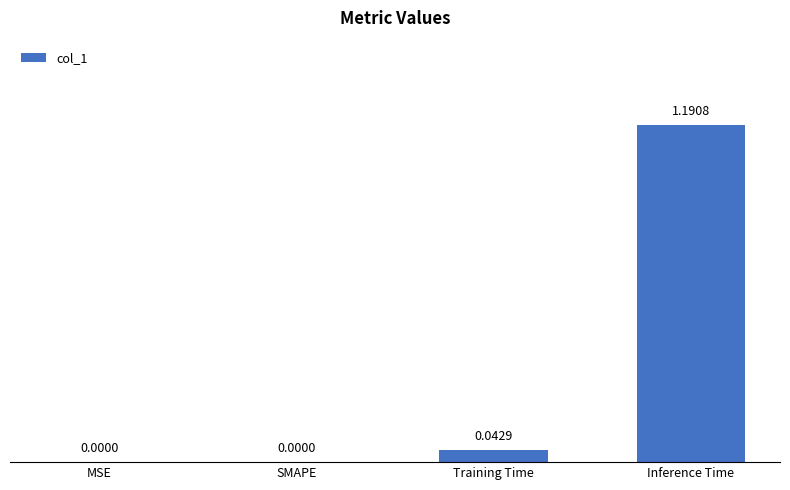

Does the chart contain stacked bars?

No